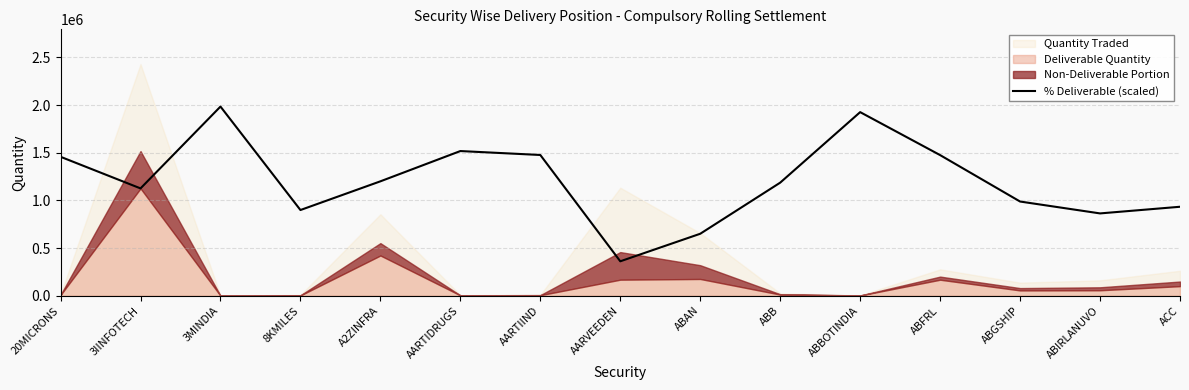

What is the ratio of the value at ABFRL to the value at 8KMILES?

1.6